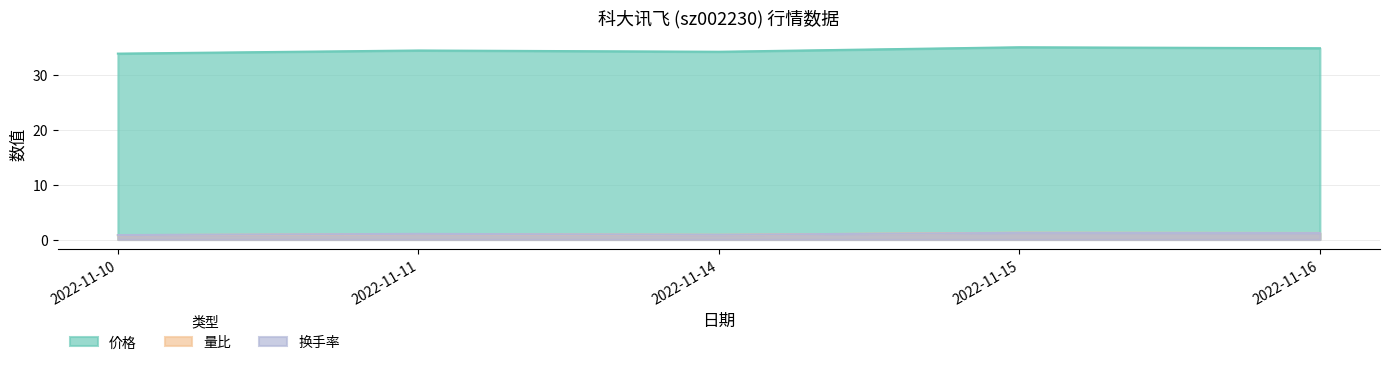

Reading left to right, what are all the values shown in this chart?

价格: 33.9	34.5	34.2	35.0	34.9
量比: 0.8	1.0	0.9	1.2	1.2
换手率: 0.8	1.0	0.9	1.2	1.2